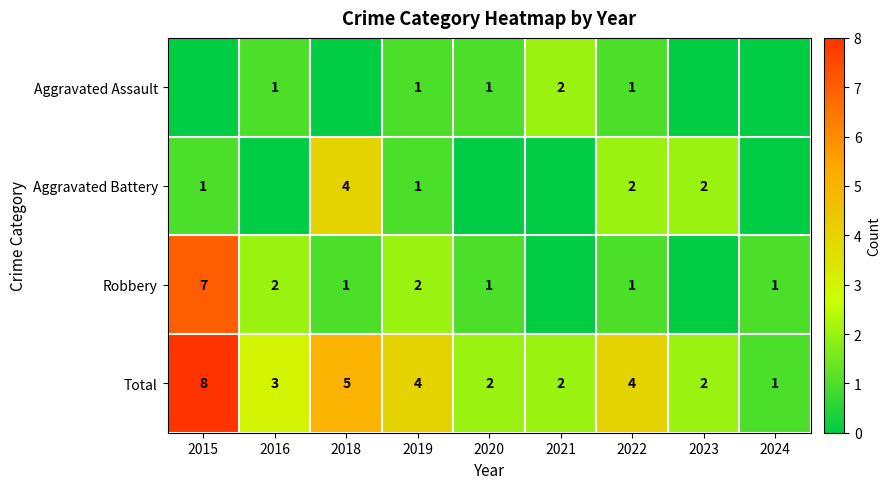

What is the highest value of the Total series?

8